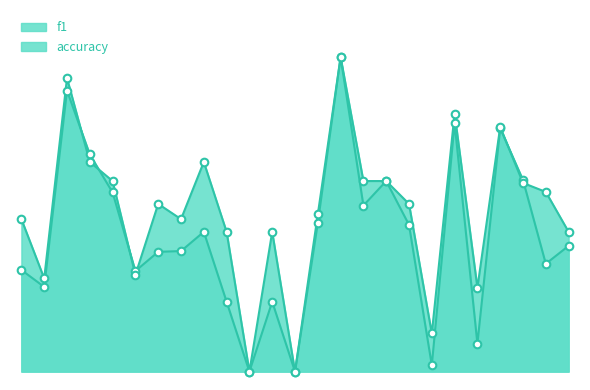

Which series reaches the minimum Y coordinate?

f1